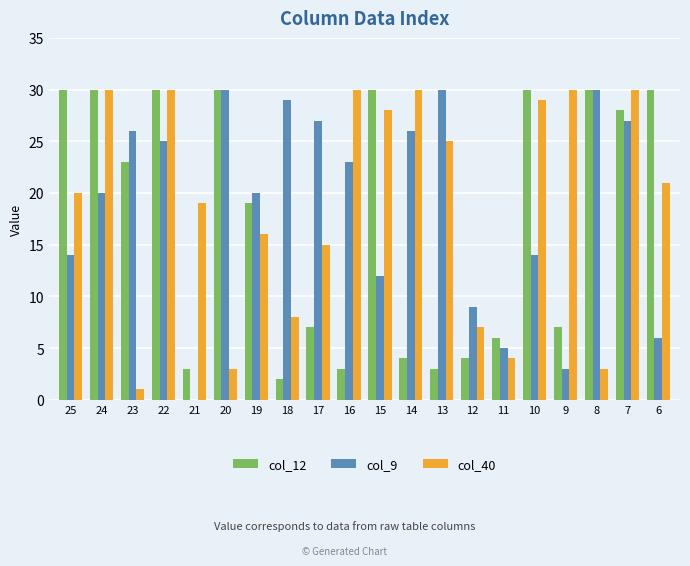

What is the sum of all col_12 values?

349